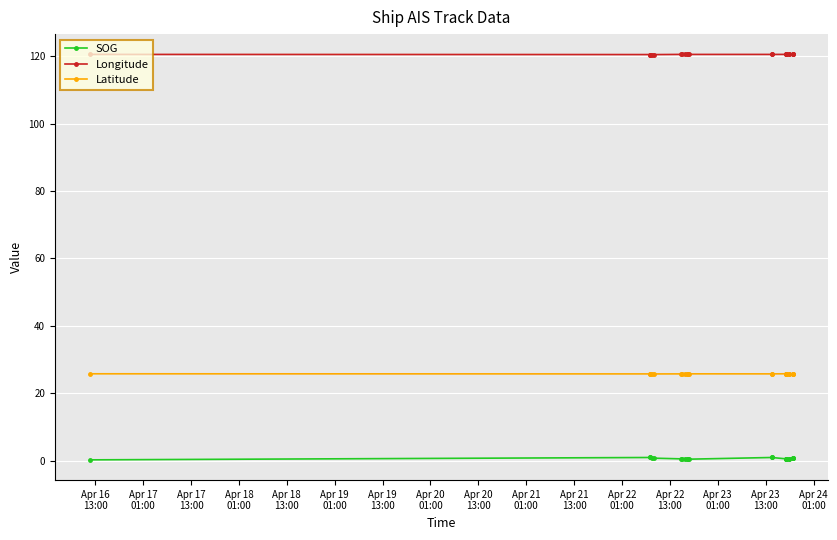

What is the highest value of the Longitude series?

120.5